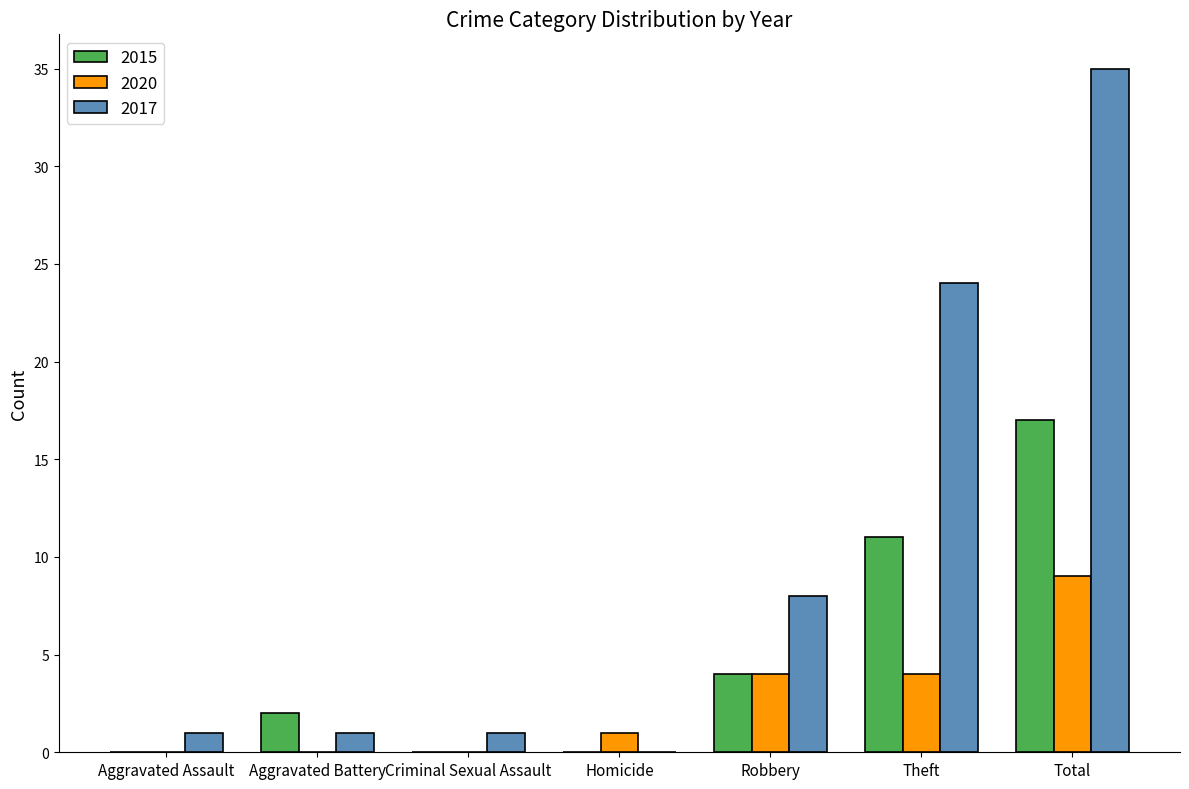

At which label is 2017 closest to 17?

Theft